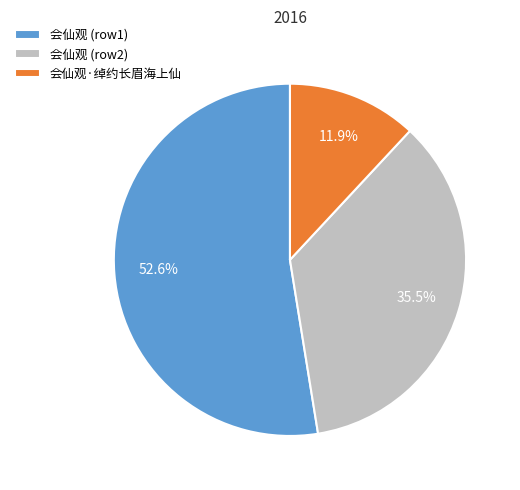

Is there any slice that represents more than half of the pie?

Yes